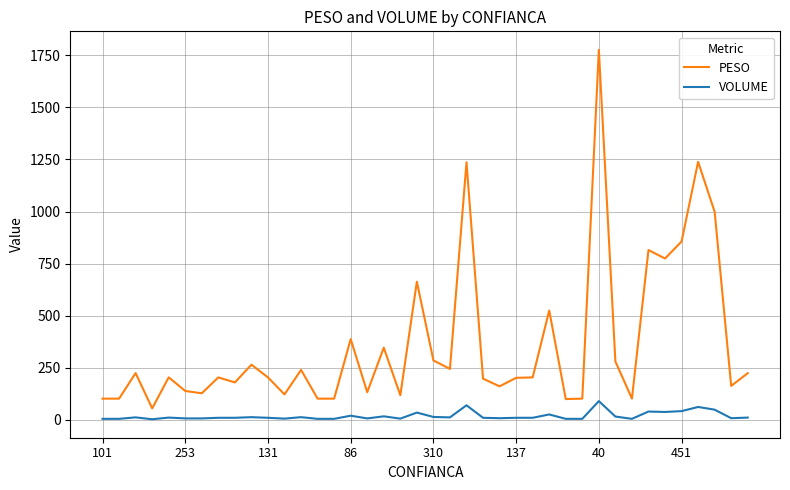

True or false: VOLUME and PESO intersect in this chart.

False